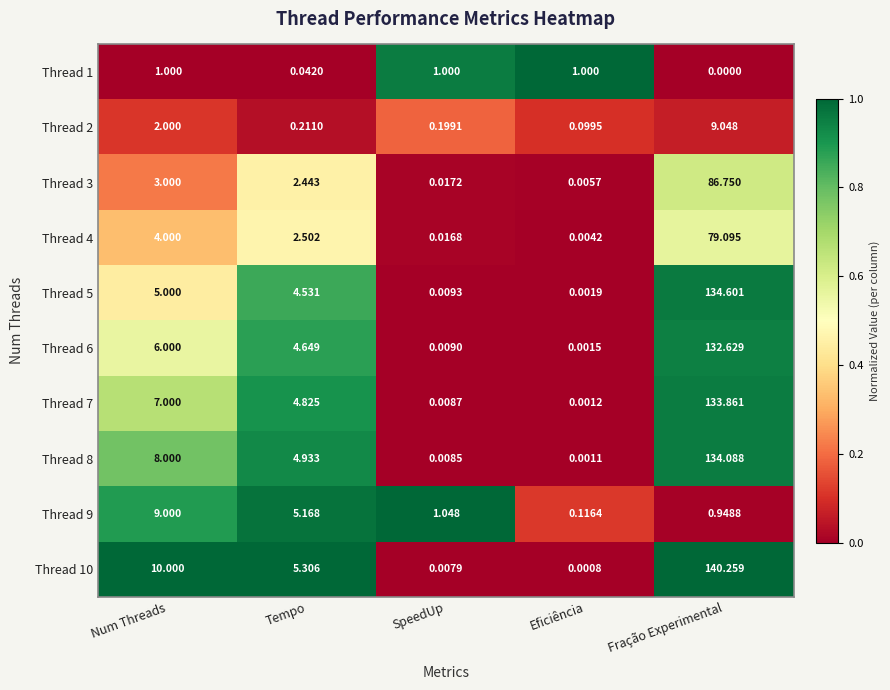

At which category is the sum across all series the highest?

Fração Experimental